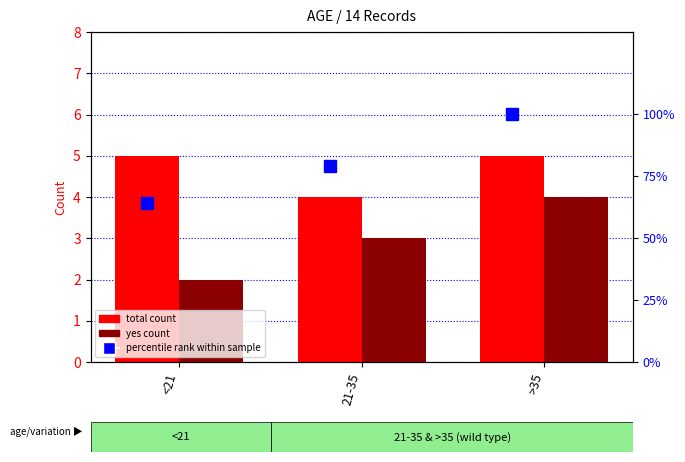

List the series in order of their peak value, lowest first.

yes count, total count, percentile rank within sample